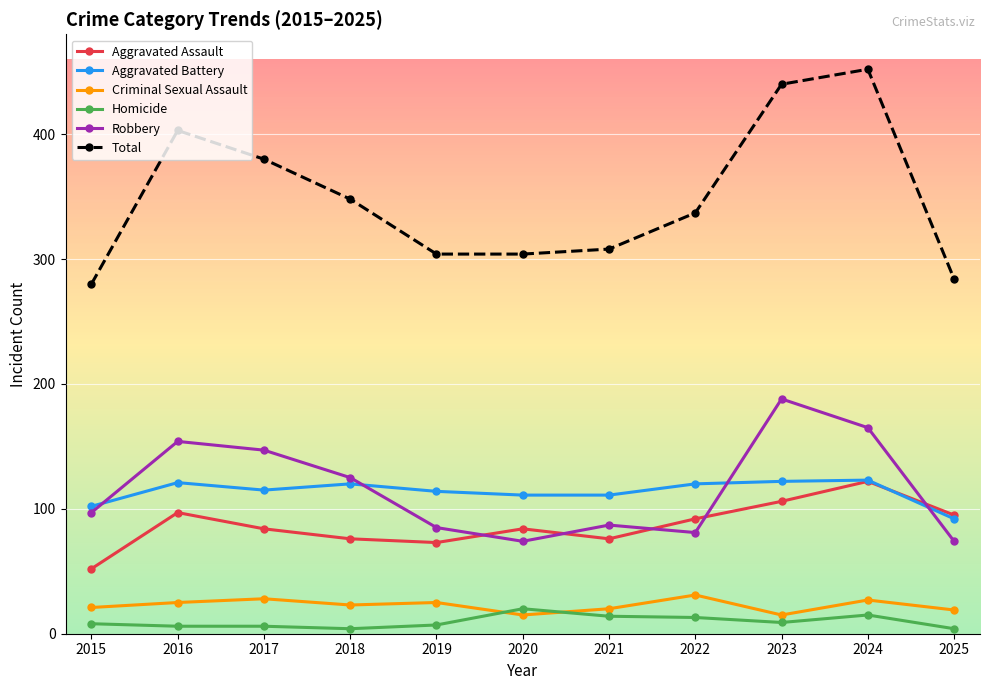

How many values in the Total series are below 337?

5